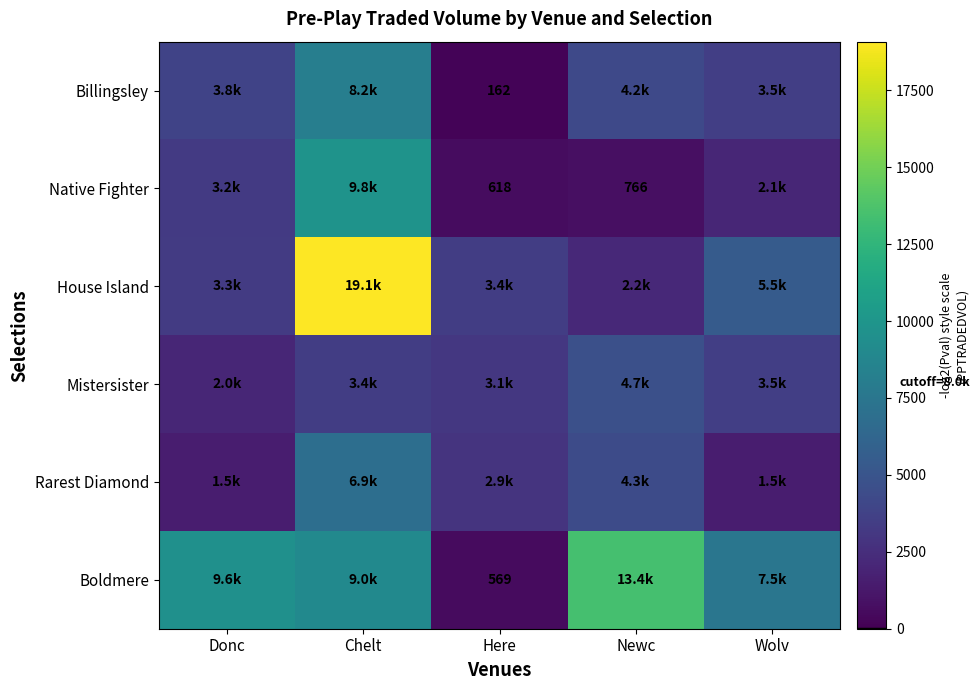

At which label does House Island first exceed 3429?

Chelt